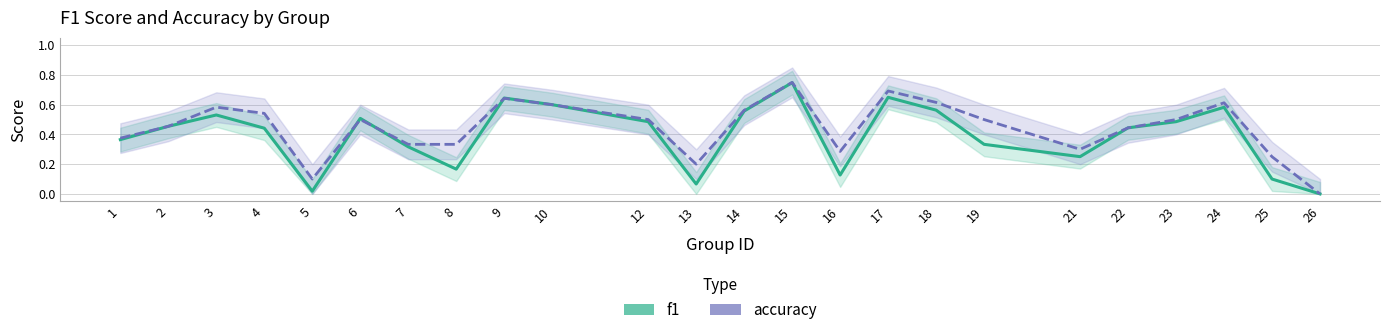

What is the sum of all f1 values?

9.4